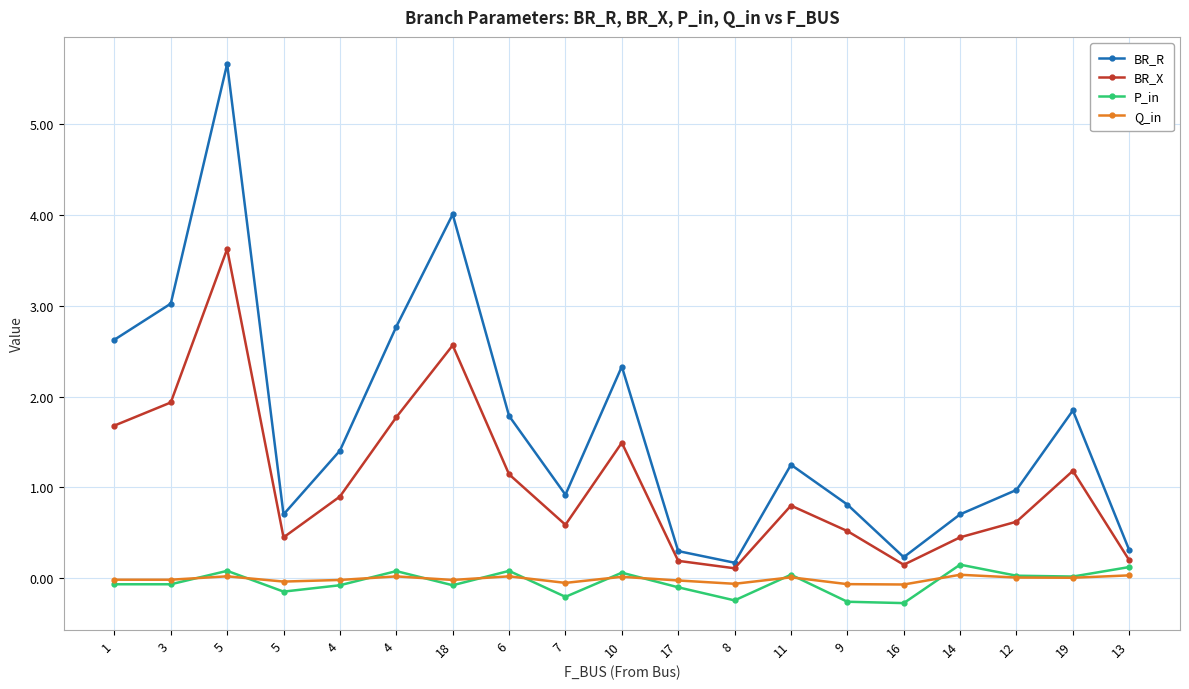

Between 6 and 10, which series saw the biggest shift?

BR_R